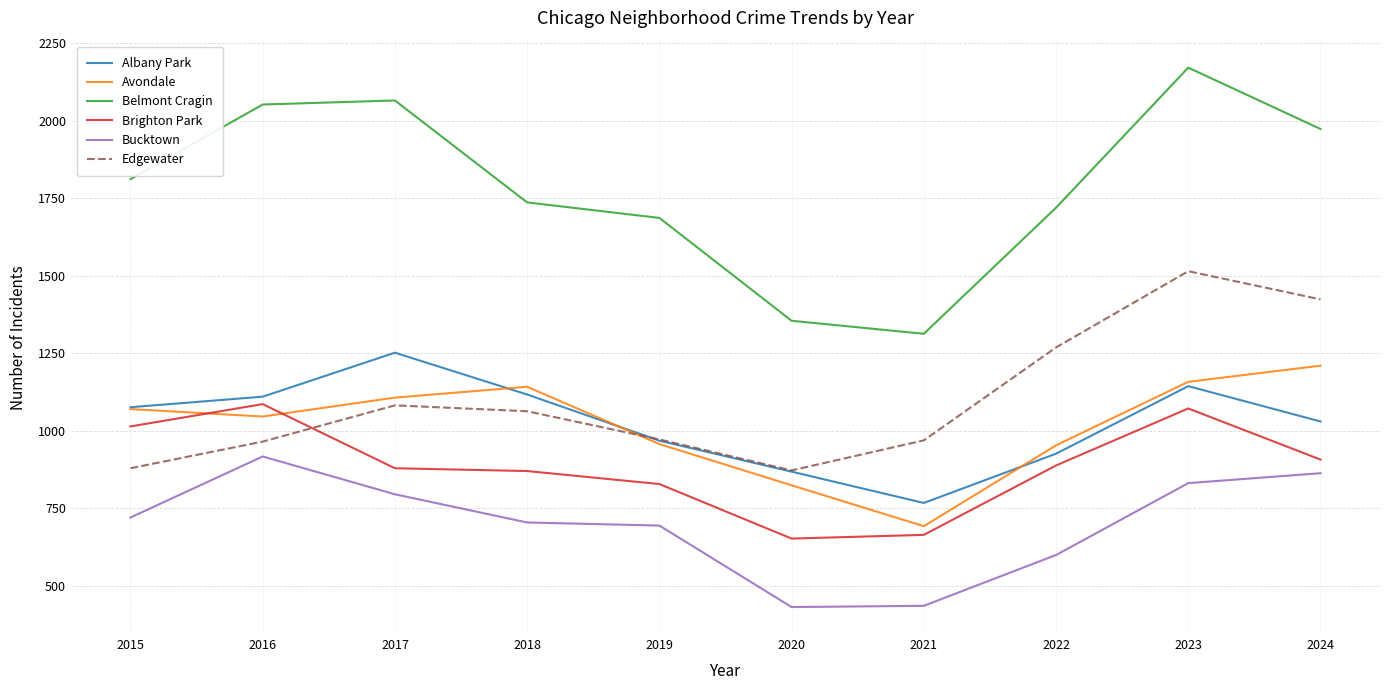

At which label is Belmont Cragin closest to 1742?

2018